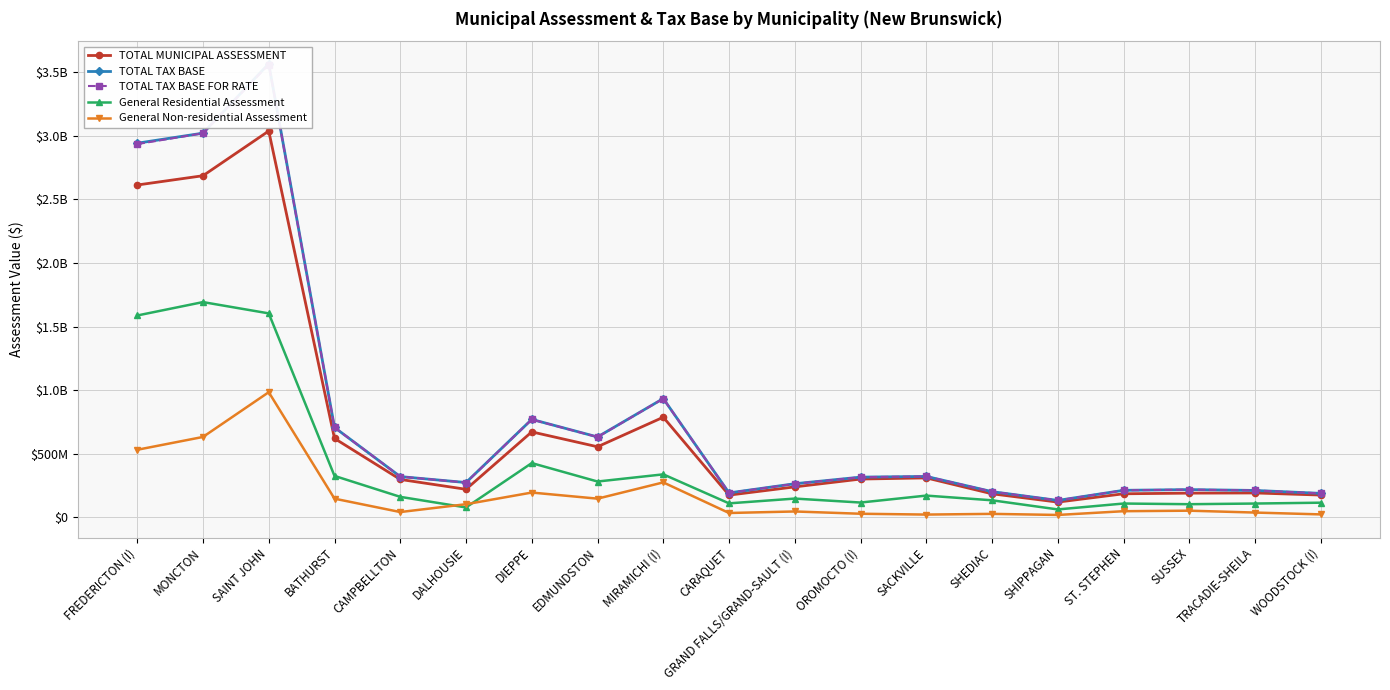

At which label is TOTAL TAX BASE FOR RATE closest to 1846805732?

MIRAMICHI (I)